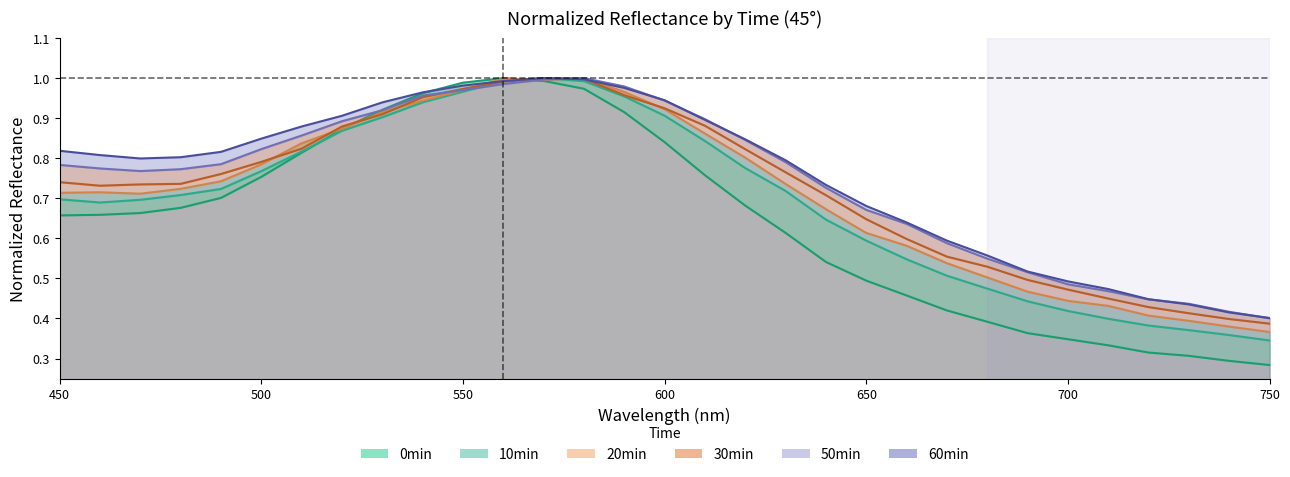

The value of 10min at 630 is 0.7. True or false?

True